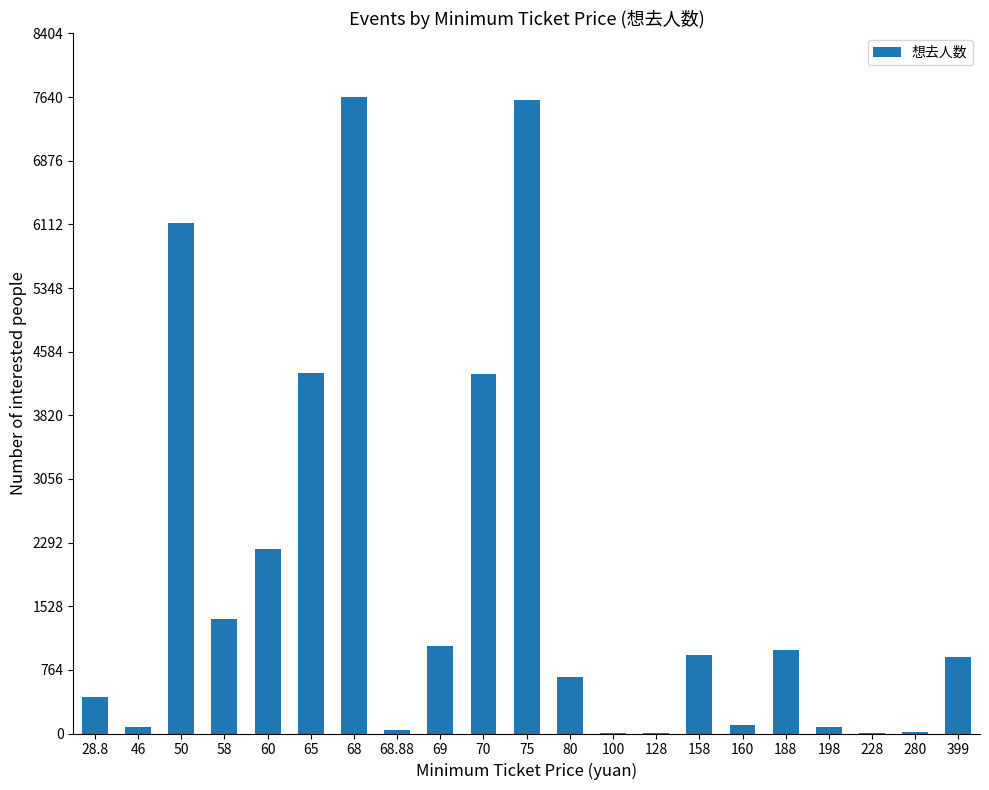

Read the value at 28.8, to the nearest 100.

400